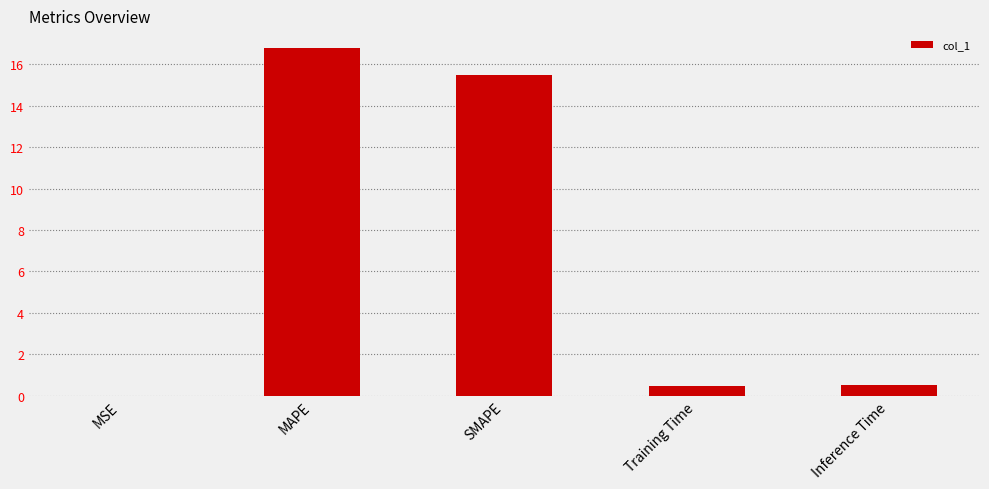

What is the sum of the values at SMAPE and MAPE?

32.3